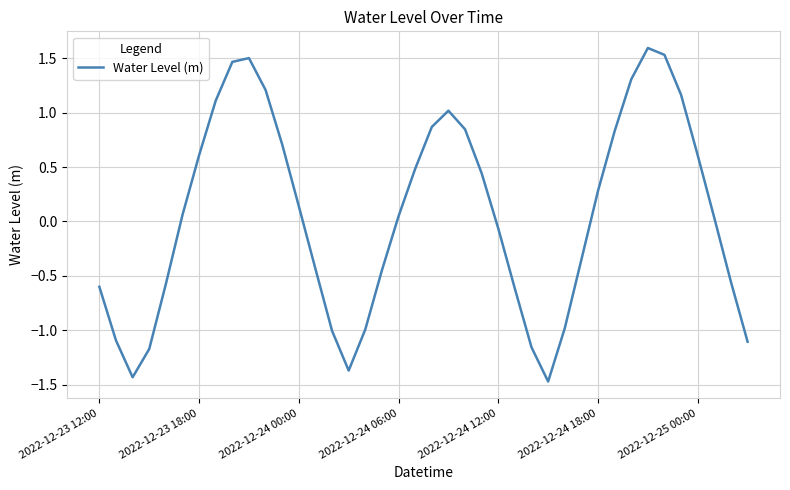

What is the smallest value displayed?

-1.5